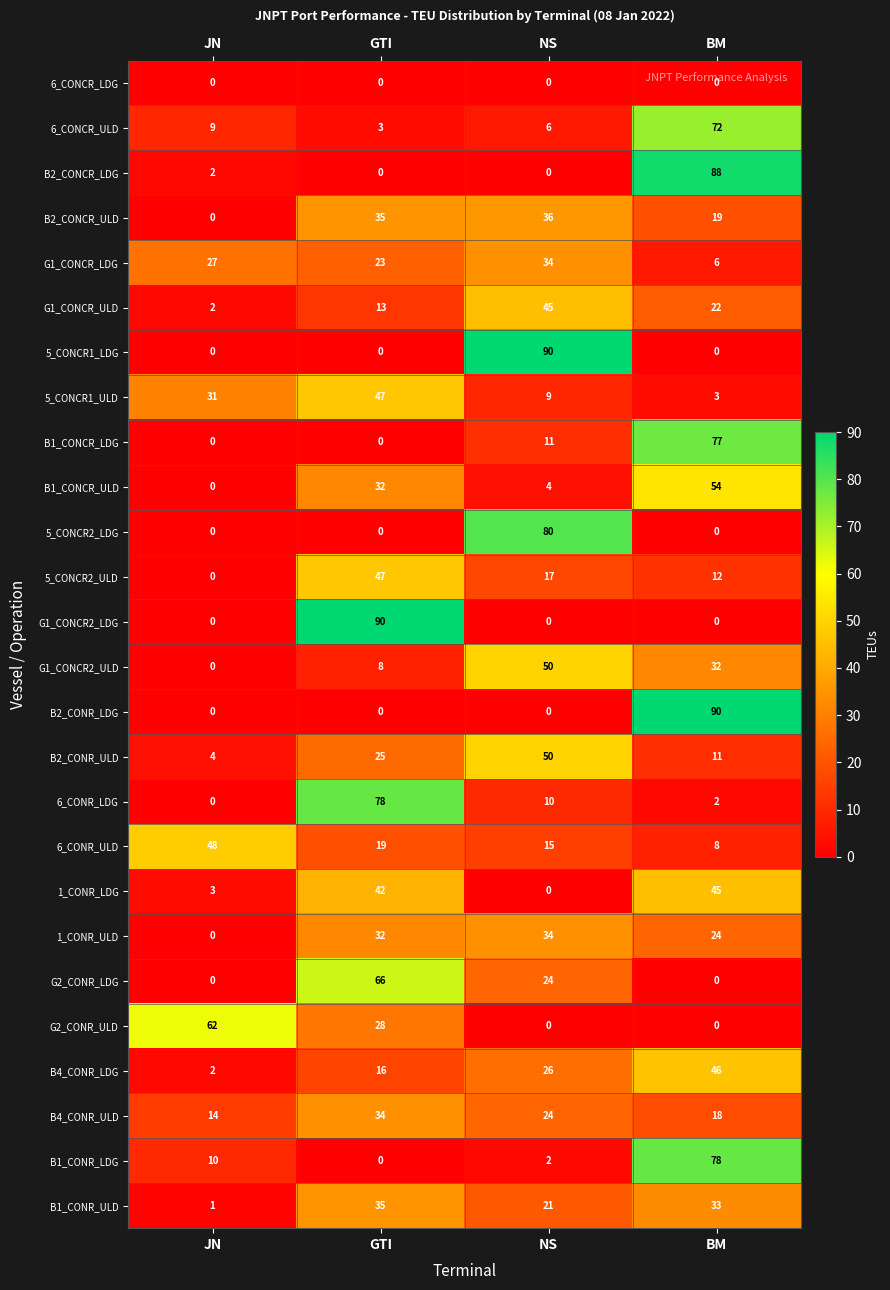

What is the difference between the second highest and minimum values in the B2_CONCR_ULD series?

35